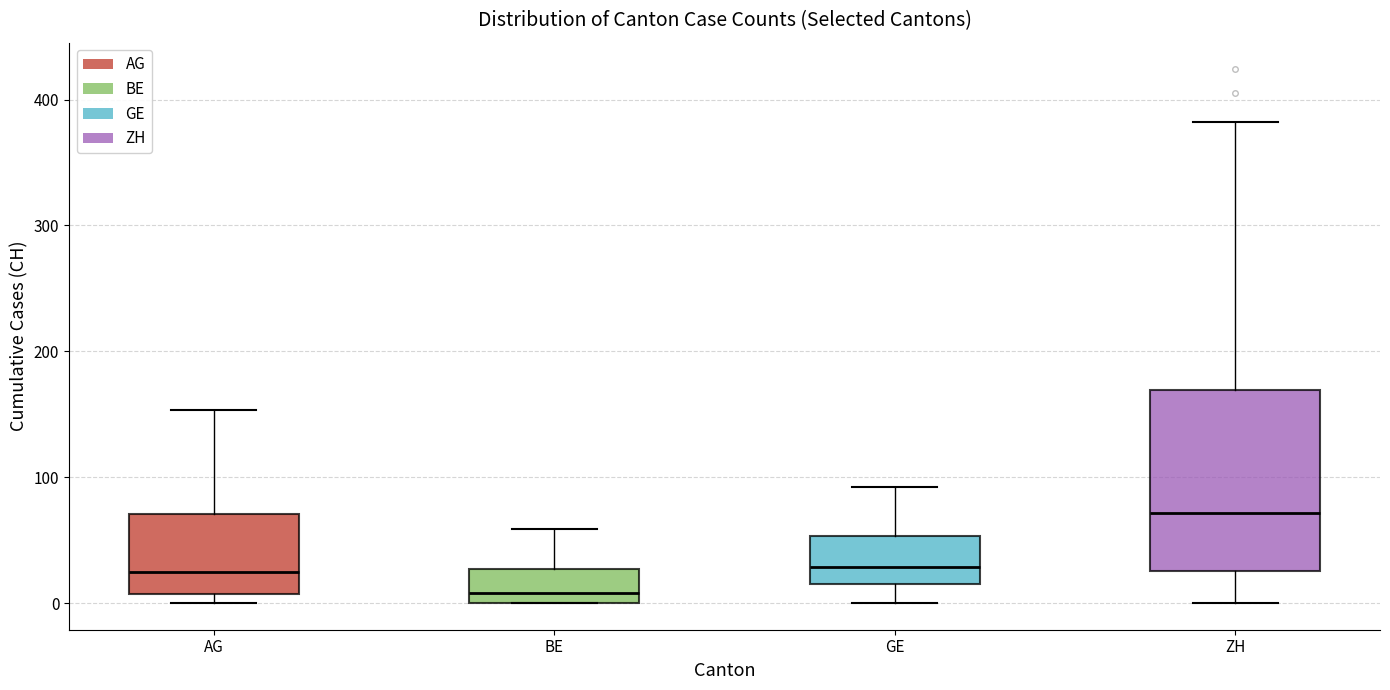

Which box's median line is the highest?

ZH